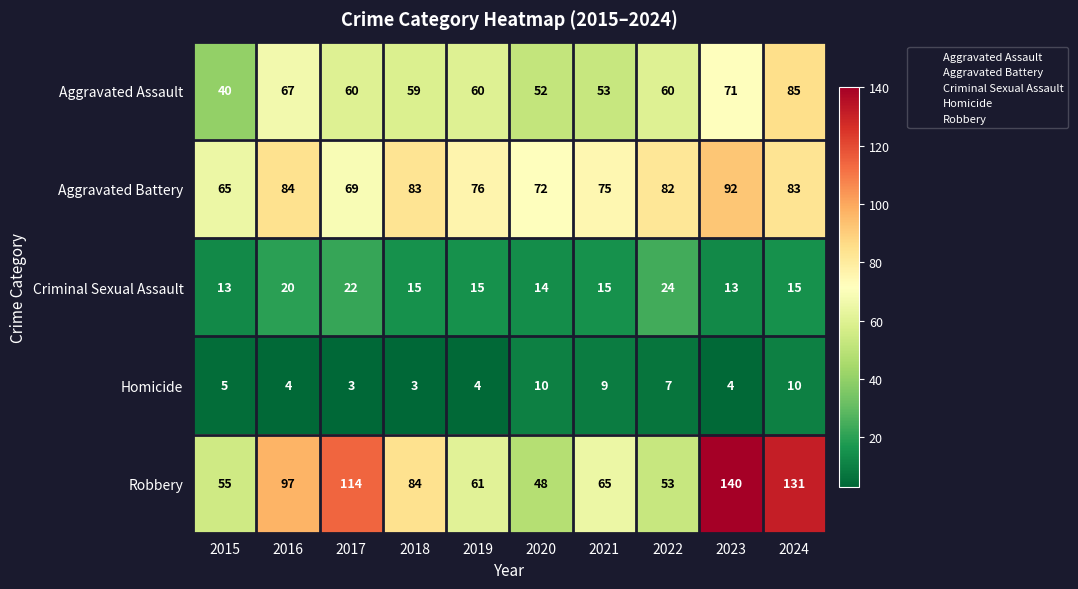

Rank the series by their maximum value, from highest to lowest.

Robbery, Aggravated Battery, Aggravated Assault, Criminal Sexual Assault, Homicide